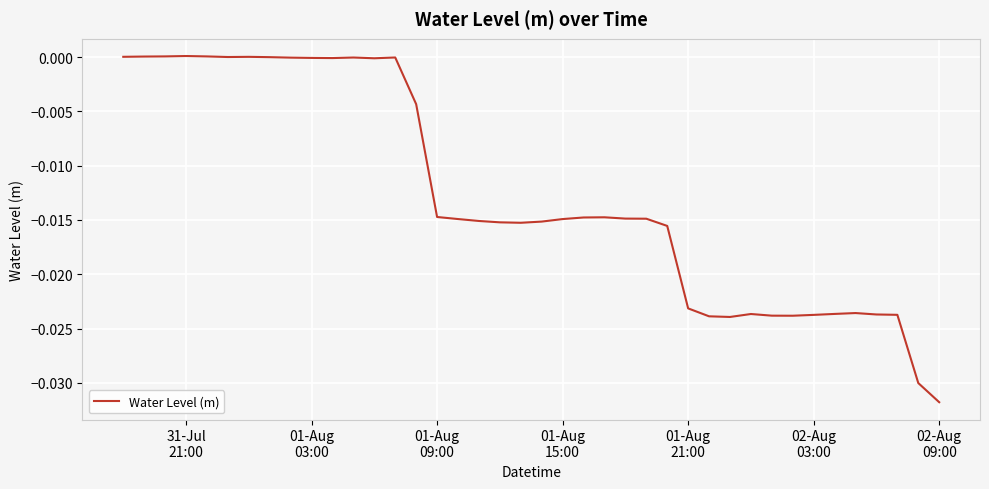

At which label does the data first exceed 0?

31-Jul
21:00